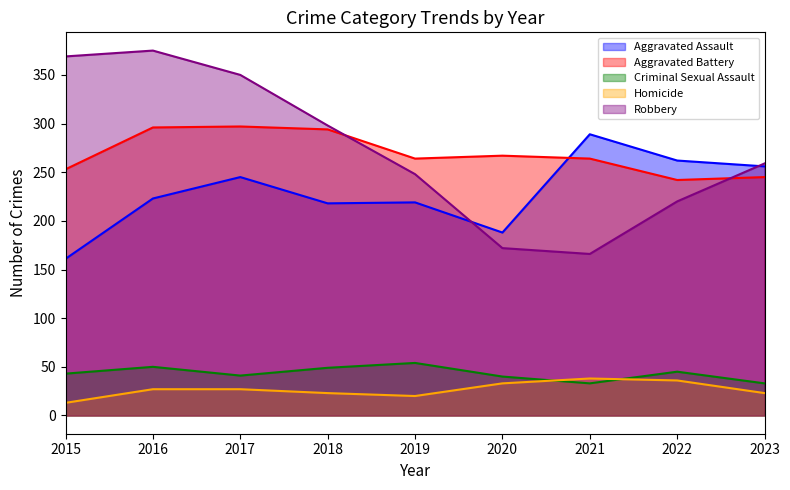

How many data points in Criminal Sexual Assault are less than 43?

4